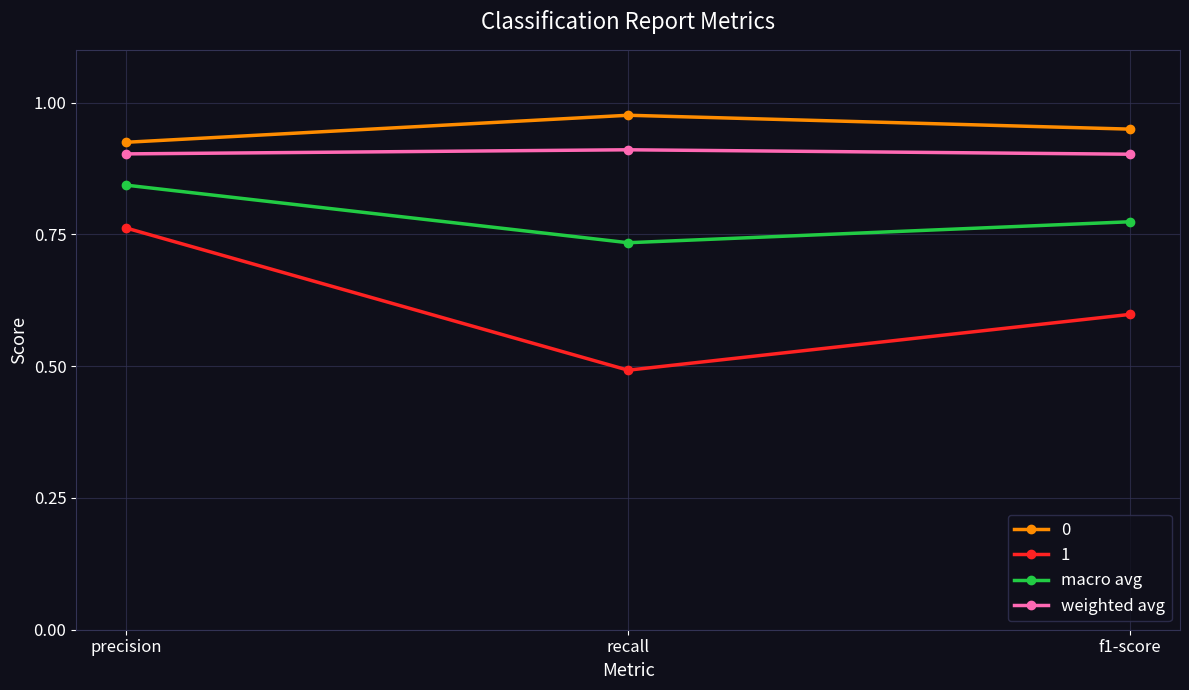

Which category has the highest value in the 0 series?

recall